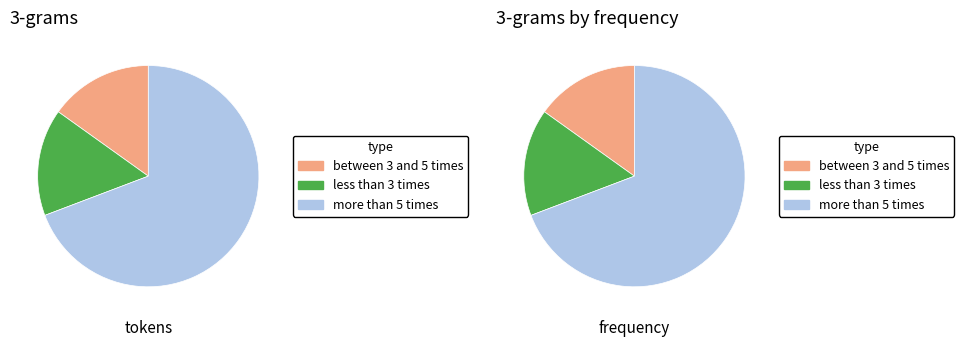

Combined, do 8 and 4 account for over 50%?

No